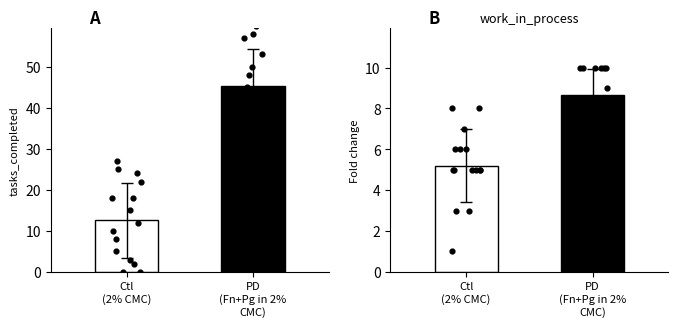

At how many categories does at least one series exceed 24?

1